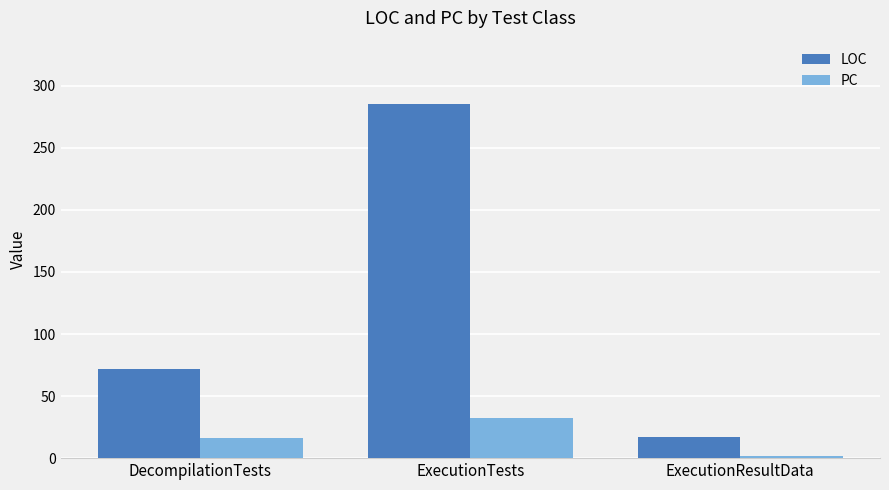

What is the average value of the PC series?

17